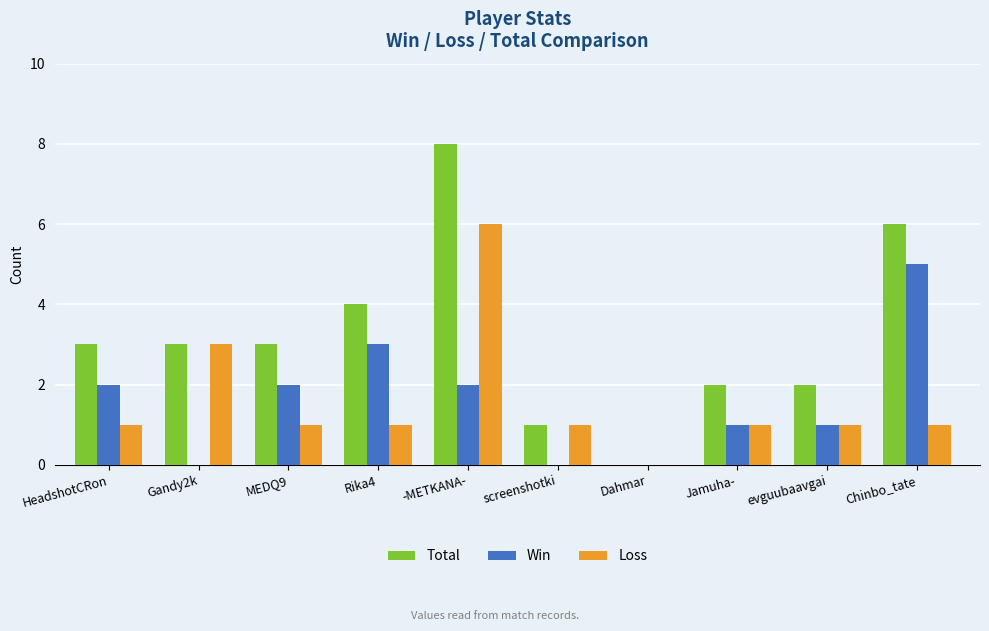

At which category is the sum across all series the highest?

-METKANA-